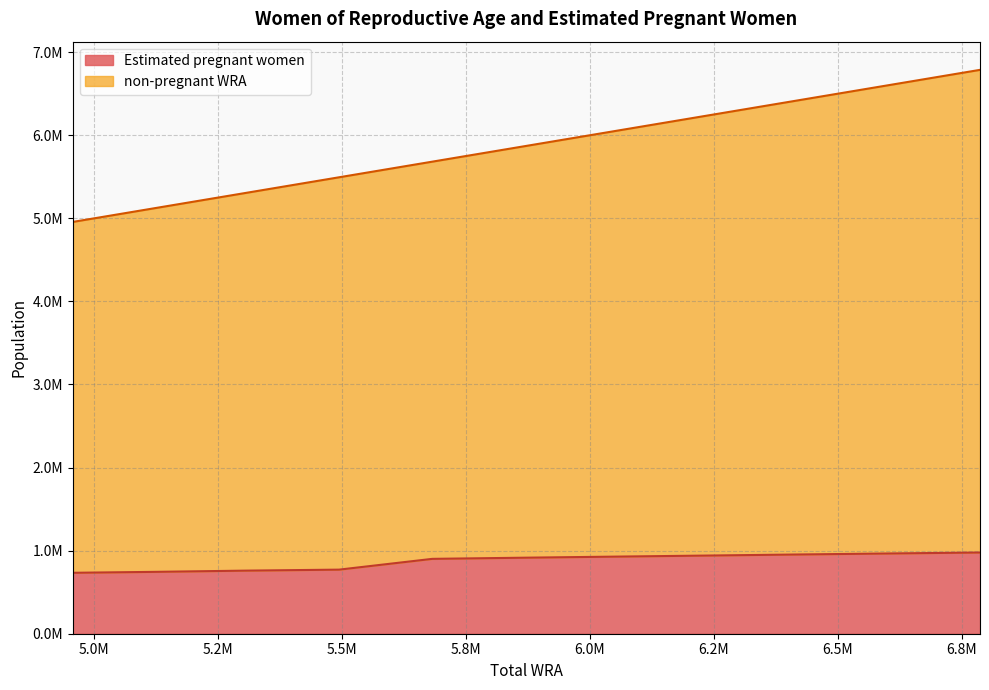

Which series has the widest spread of values?

non-pregnant WRA